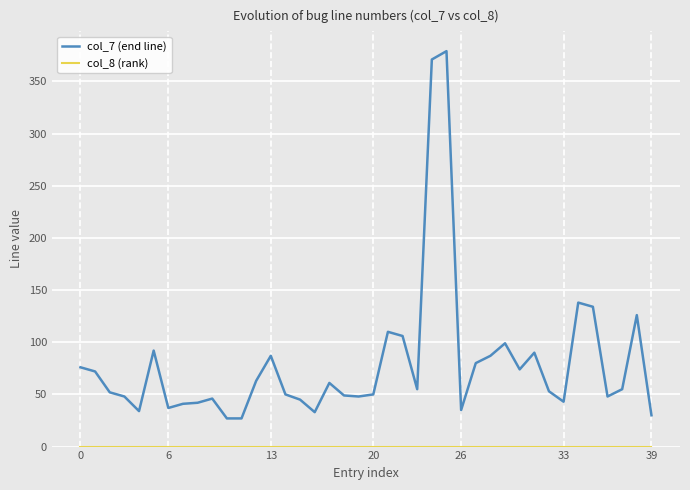

Which series has the largest total across all categories?

col_7 (end line)